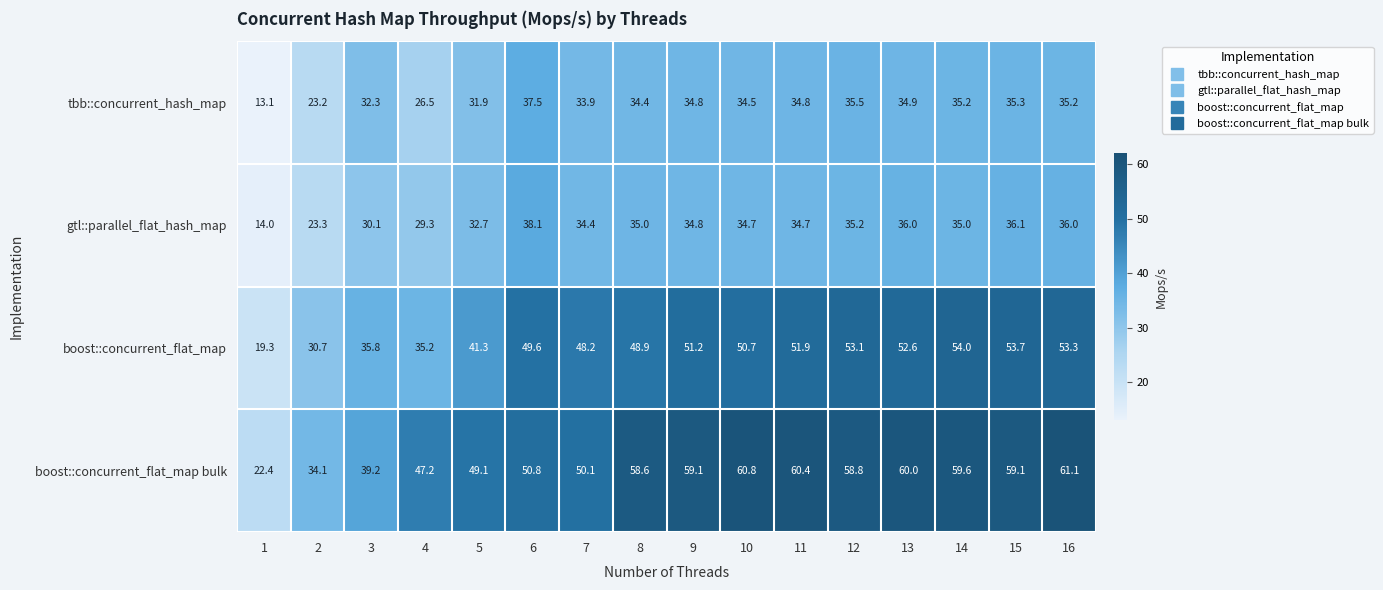

What is the smallest value displayed?

13.1